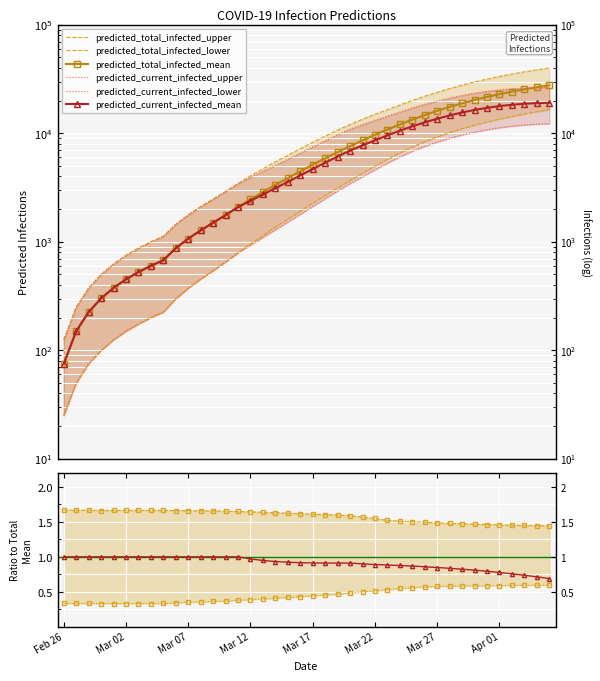

At which category is the sum across all series the highest?

39